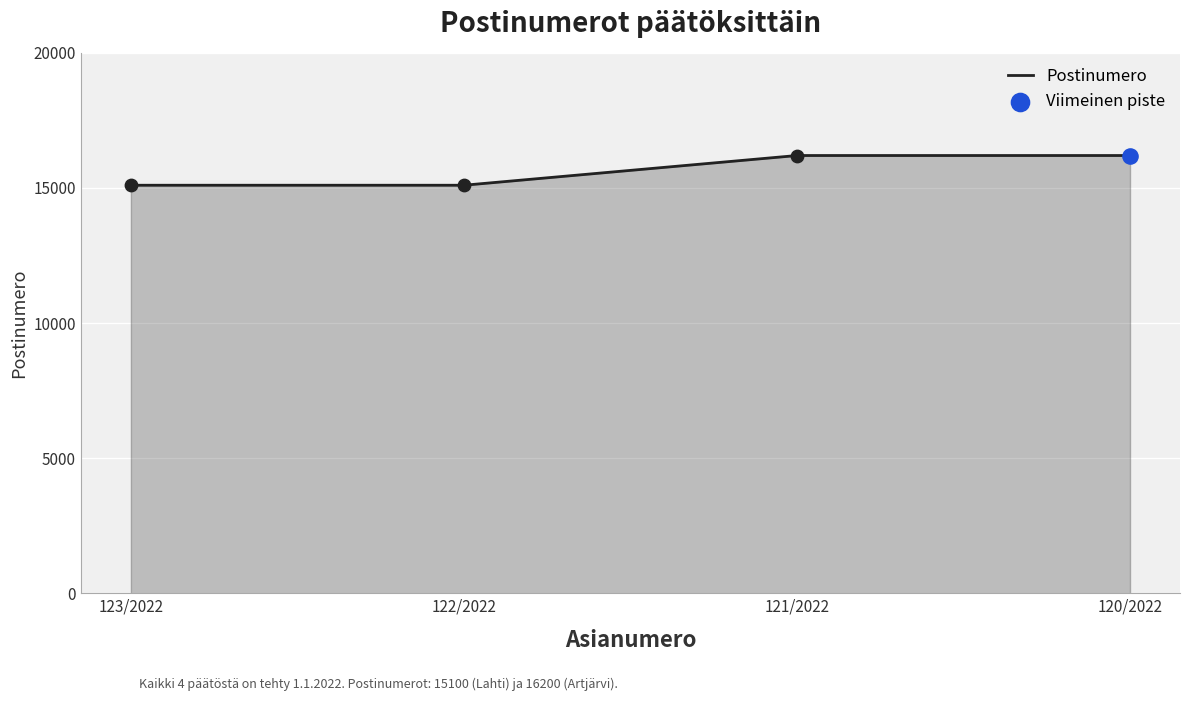

Approximately how many times larger is the value at 123/2022 compared to 120/2022?

0.9